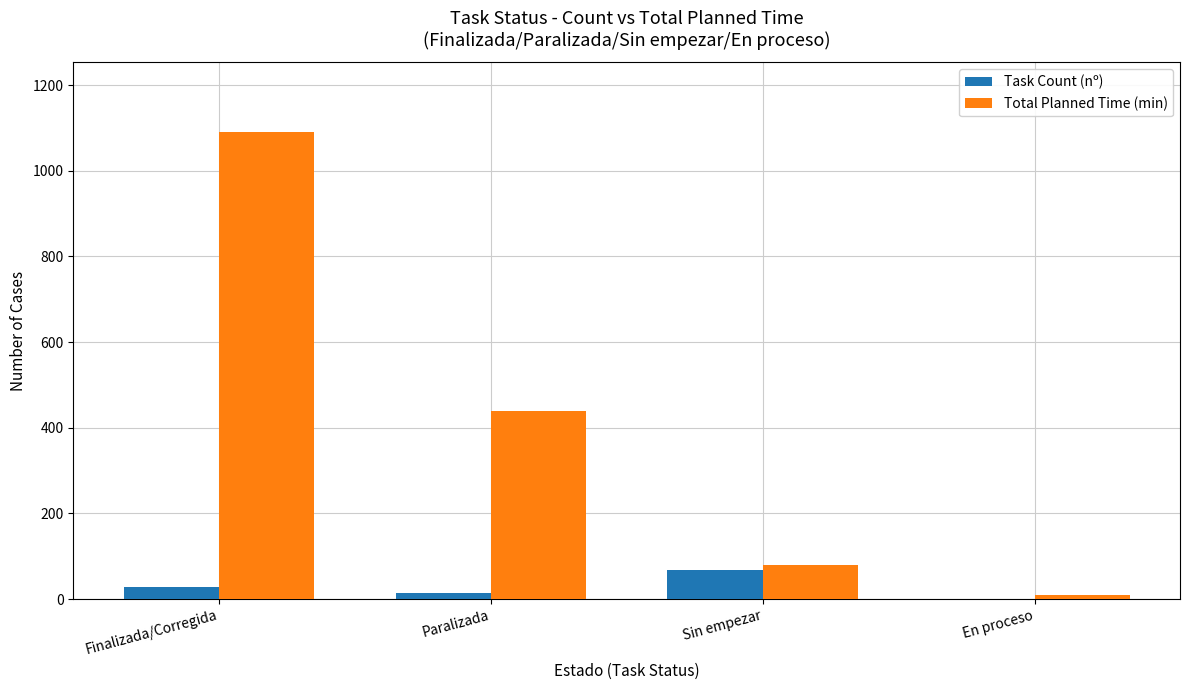

The value of Total Planned Time (min) at Paralizada is 440. True or false?

True